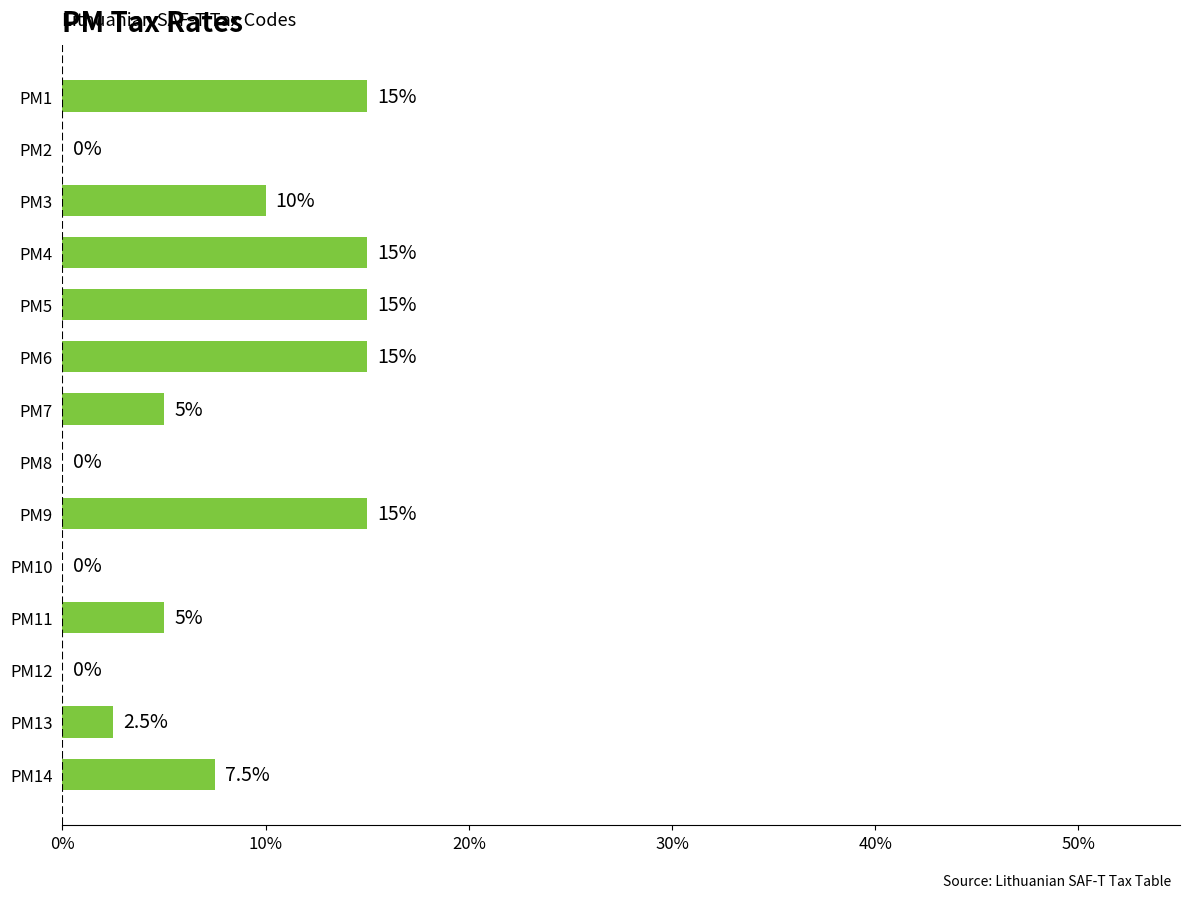

What is the sum of the values at PM10 and PM1?

15.0